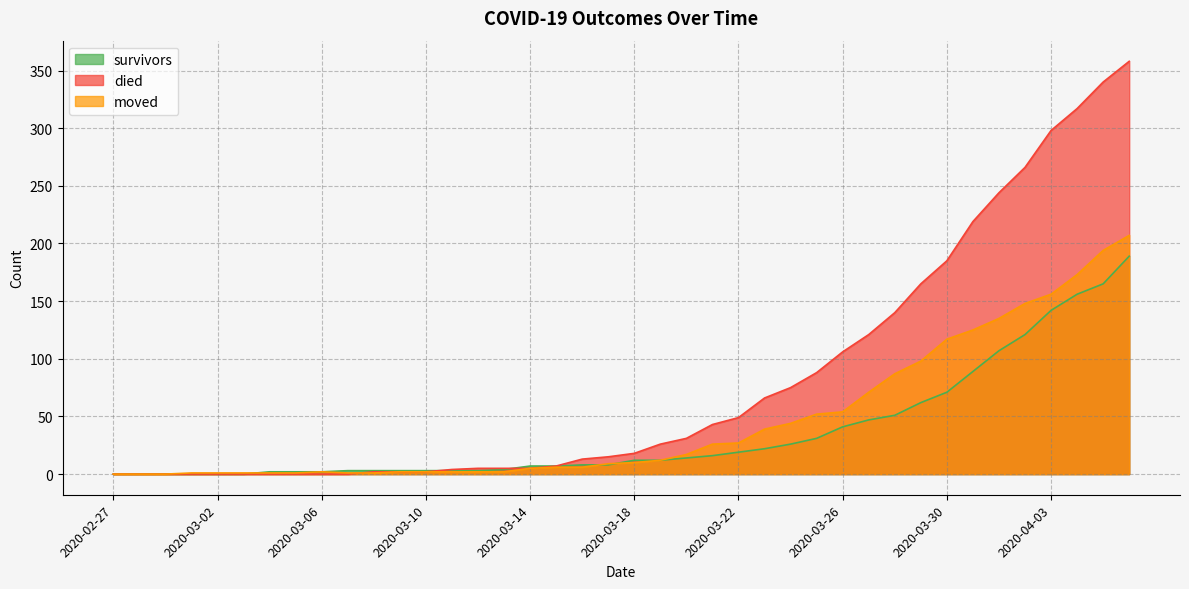

What is the total value across all series at 2020-03-01?

1